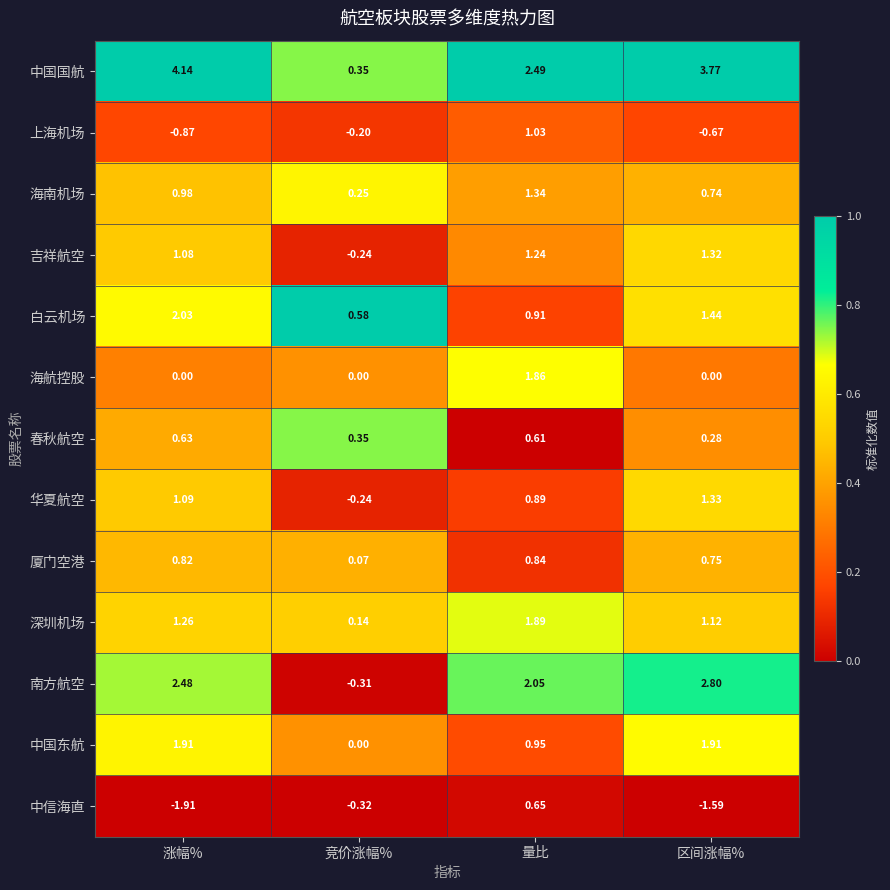

At which label is 海南机场 closest to 0?

竞价涨幅%